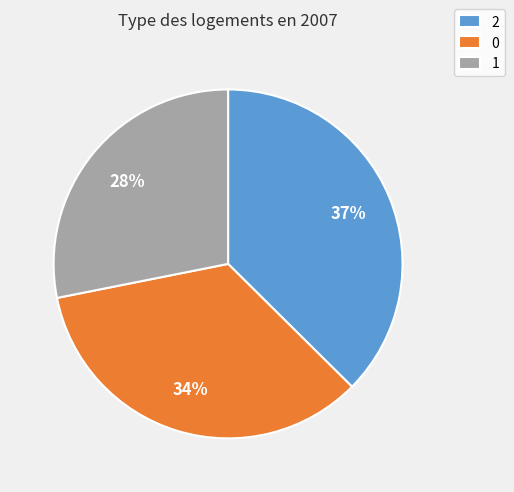

The 0 slice represents 34% of the pie. True or false?

True